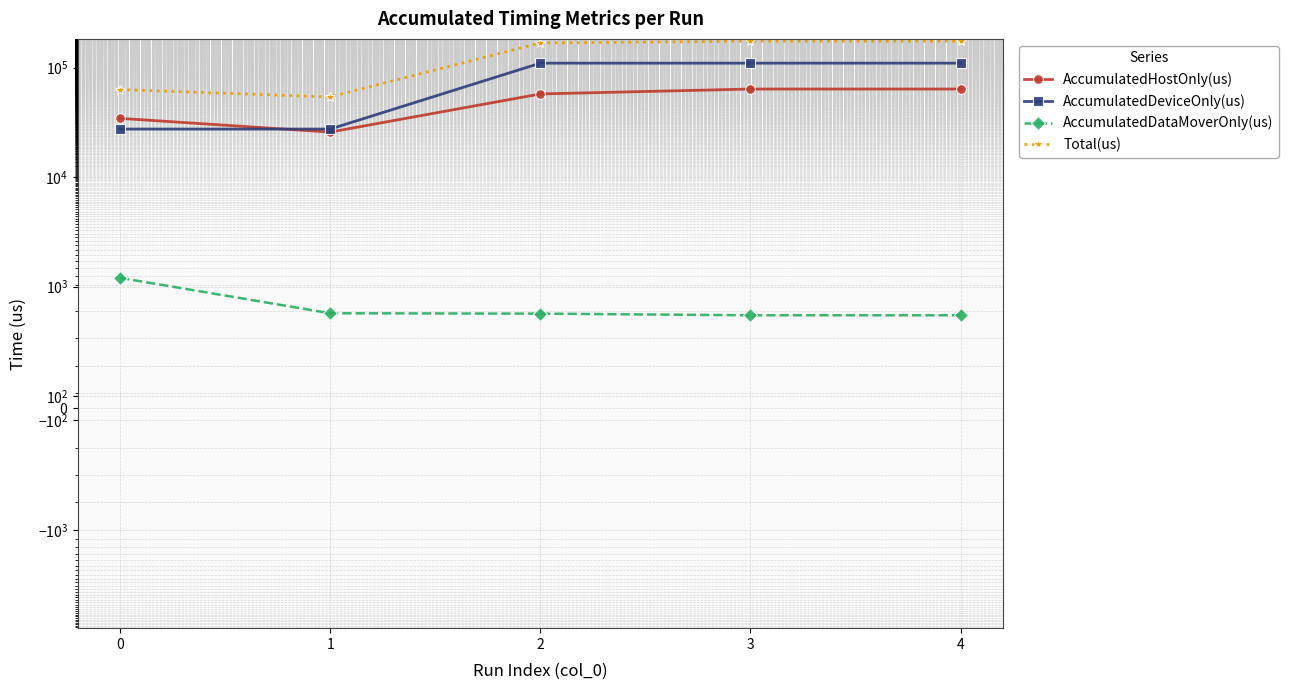

How many data points in AccumulatedDeviceOnly(us) are above 109896?

3